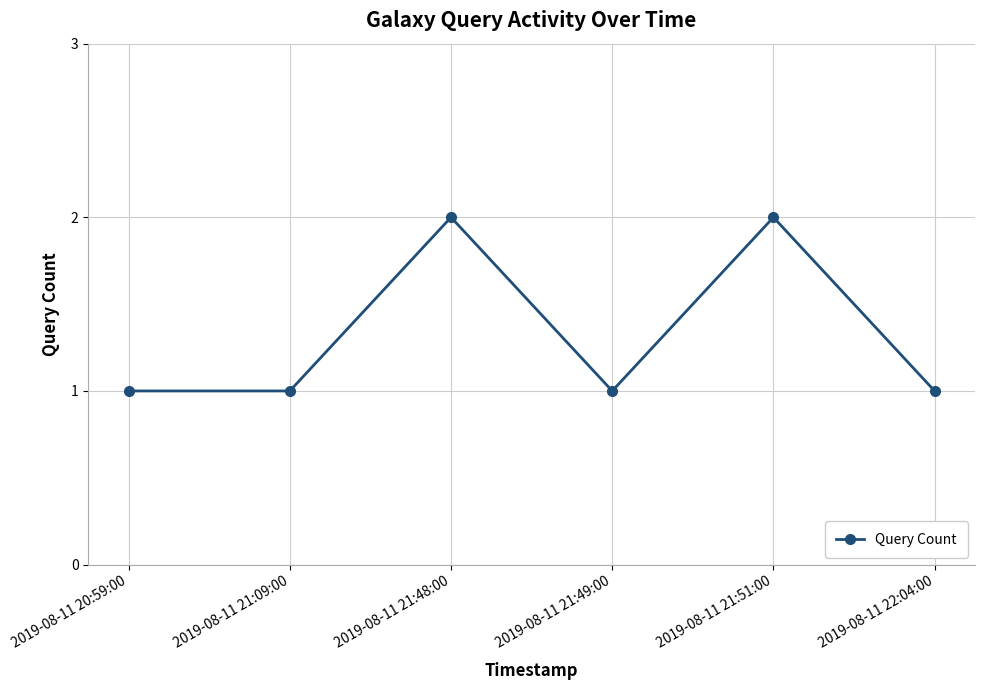

What value does the data have at 2019-08-11 22:04:00?

1